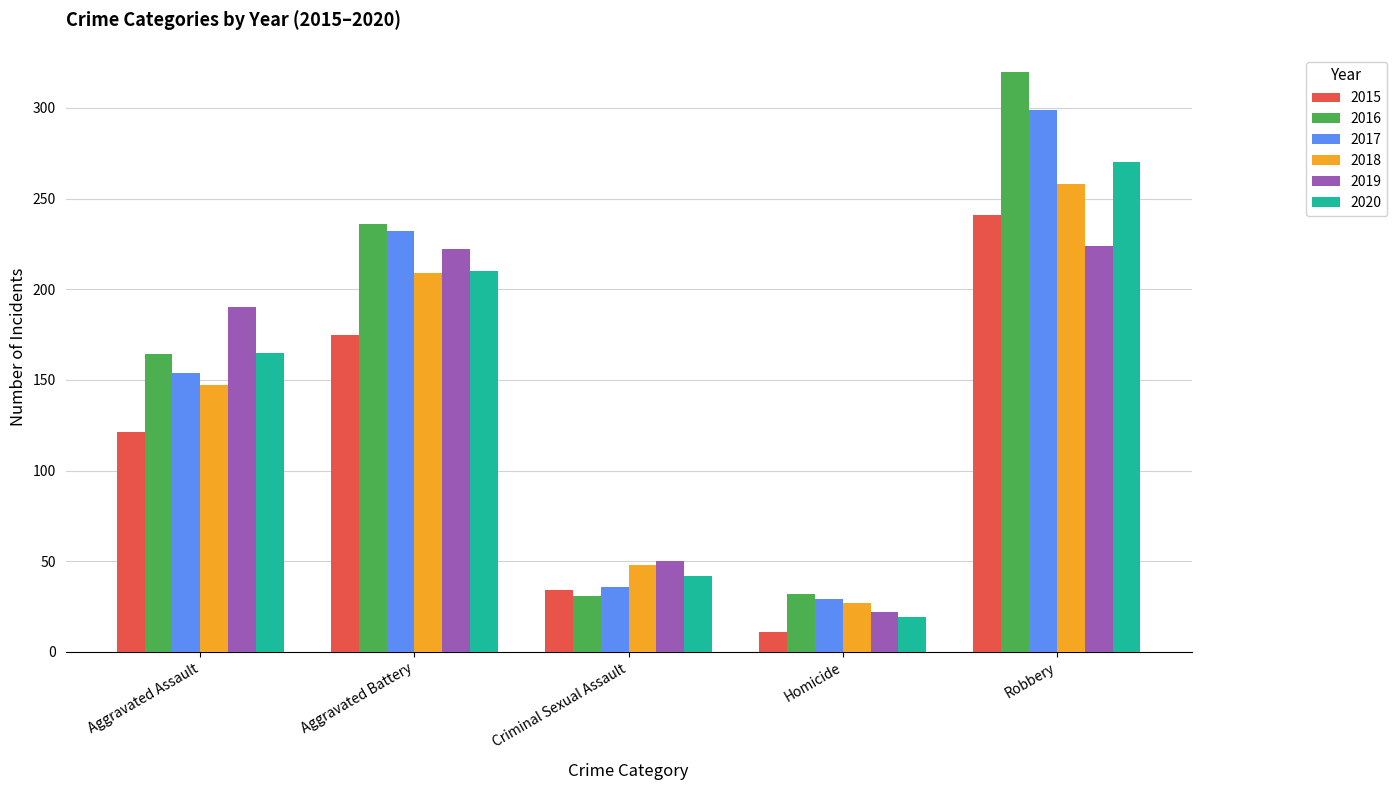

What is the maximum value for 2018?

258